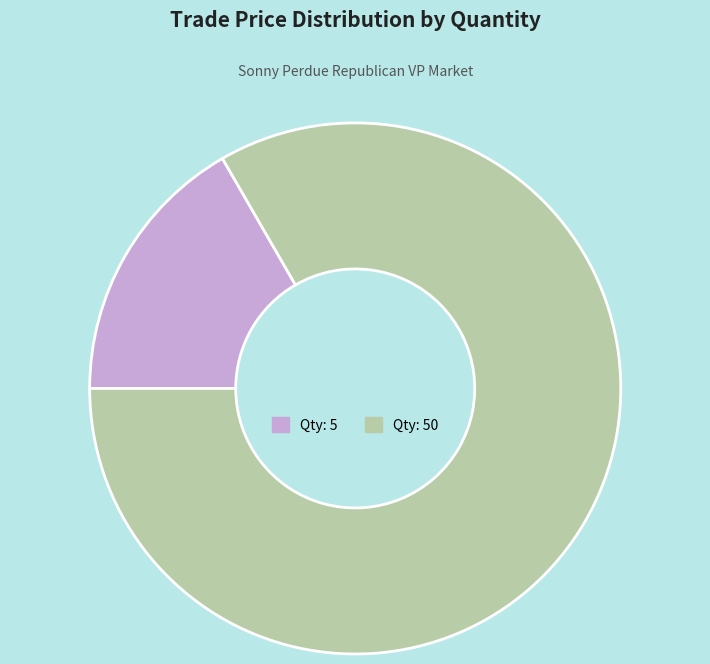

Which has a higher value, Qty: 50 or Qty: 5?

Qty: 50